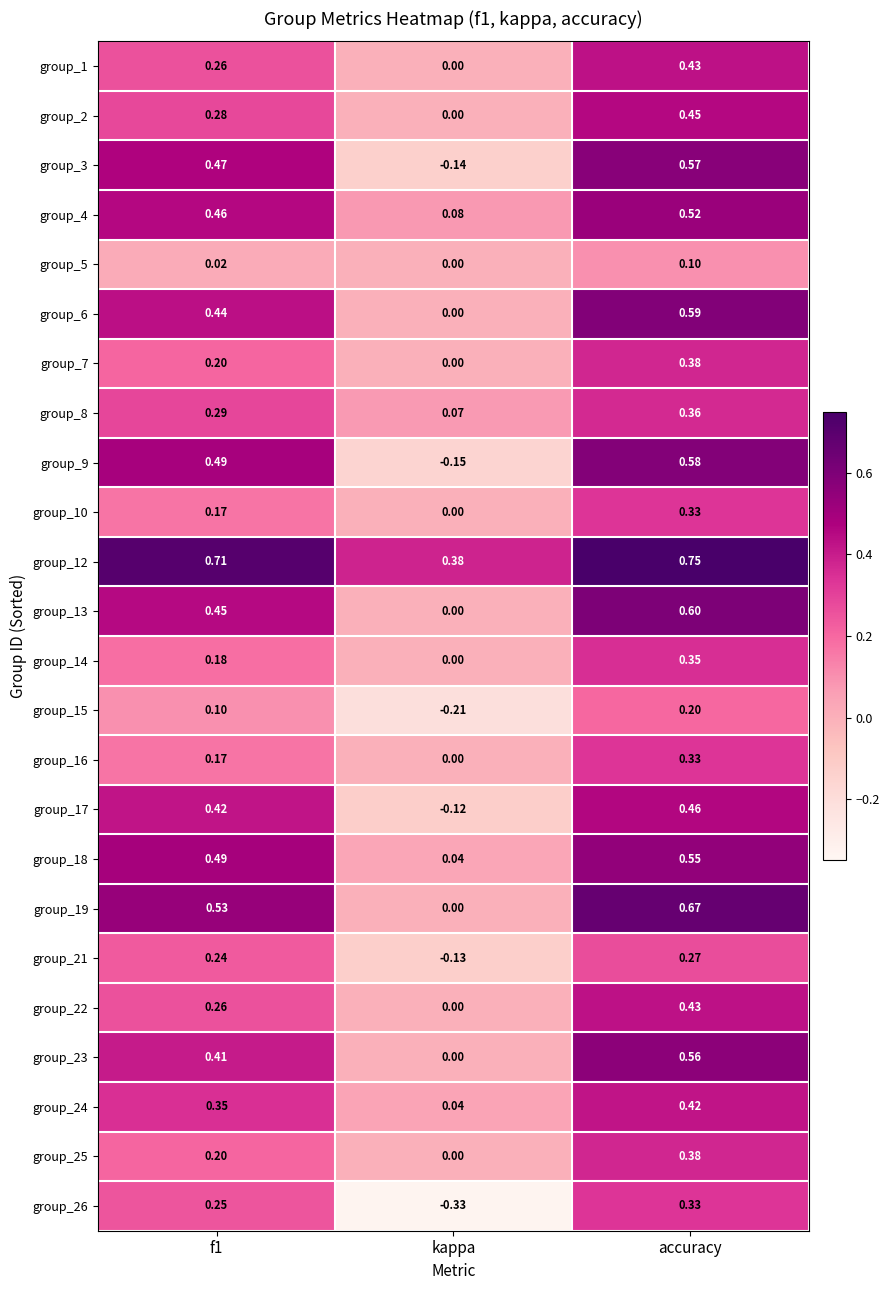

Where is group_22 nearest to the value 0?

kappa